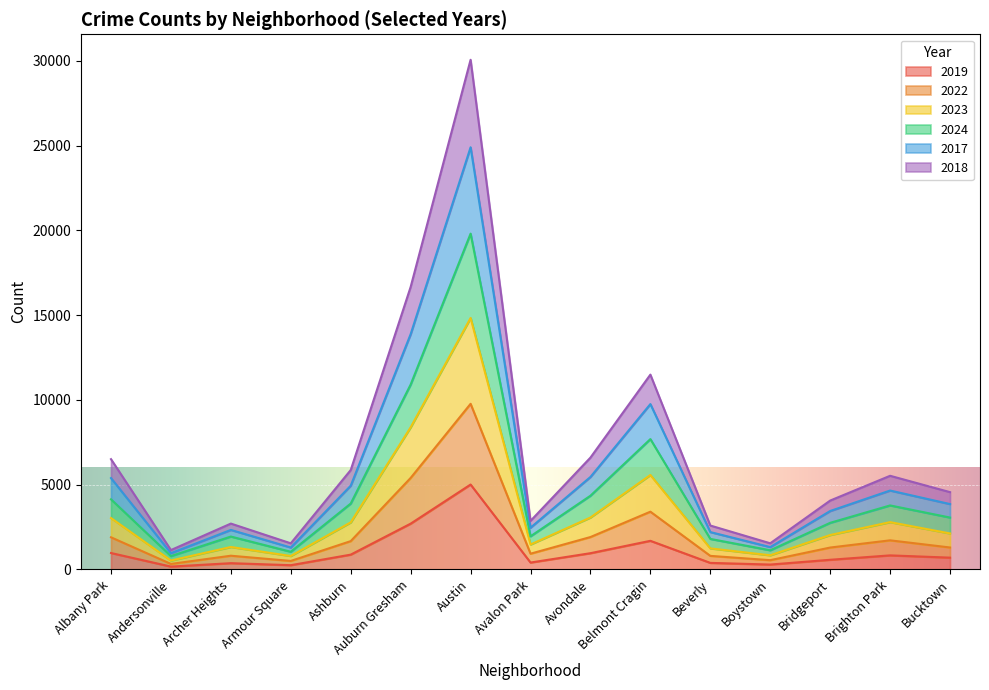

What is the total value across all series at Belmont Cragin?

11493